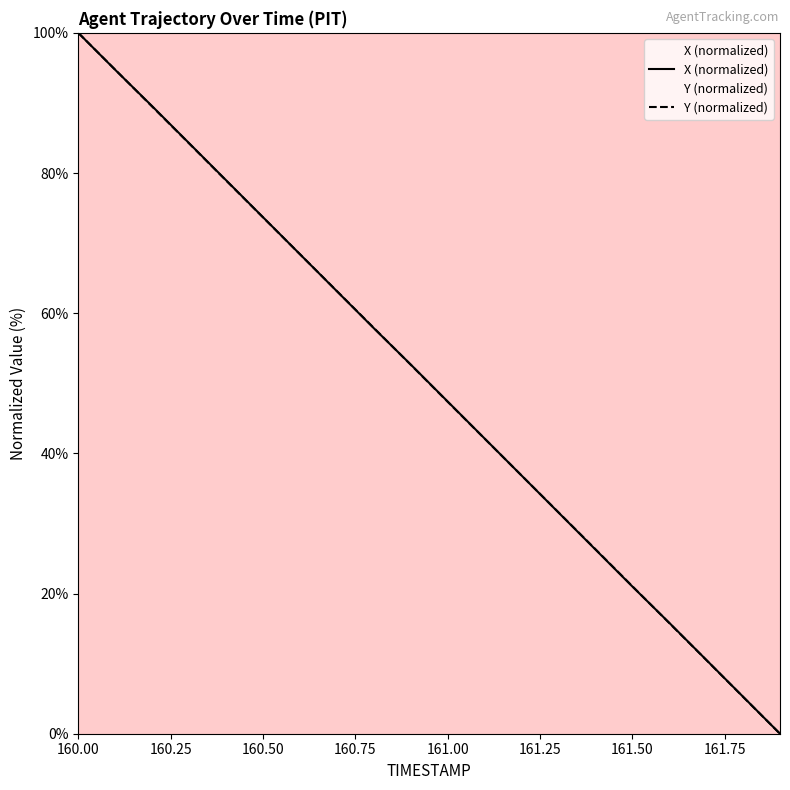

True or false: Y has more than 2 points higher than both neighbors.

False